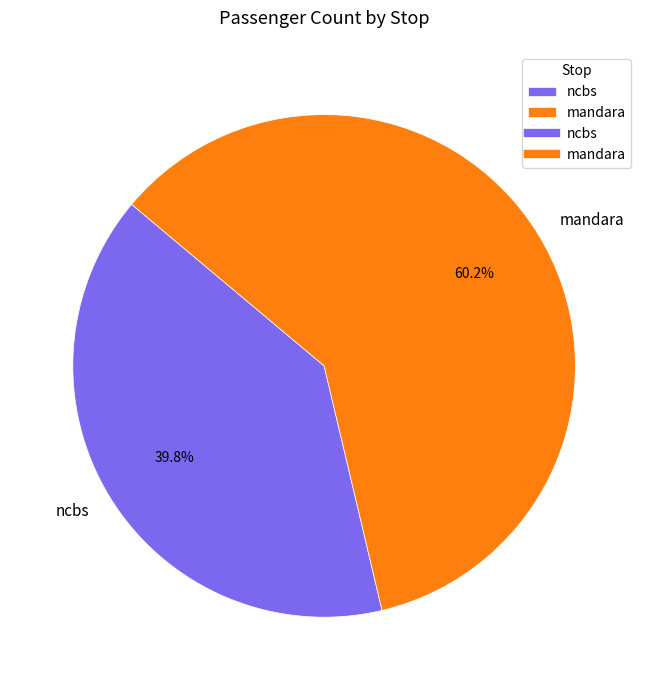

What percentage is NOT represented by mandara?

39.8%